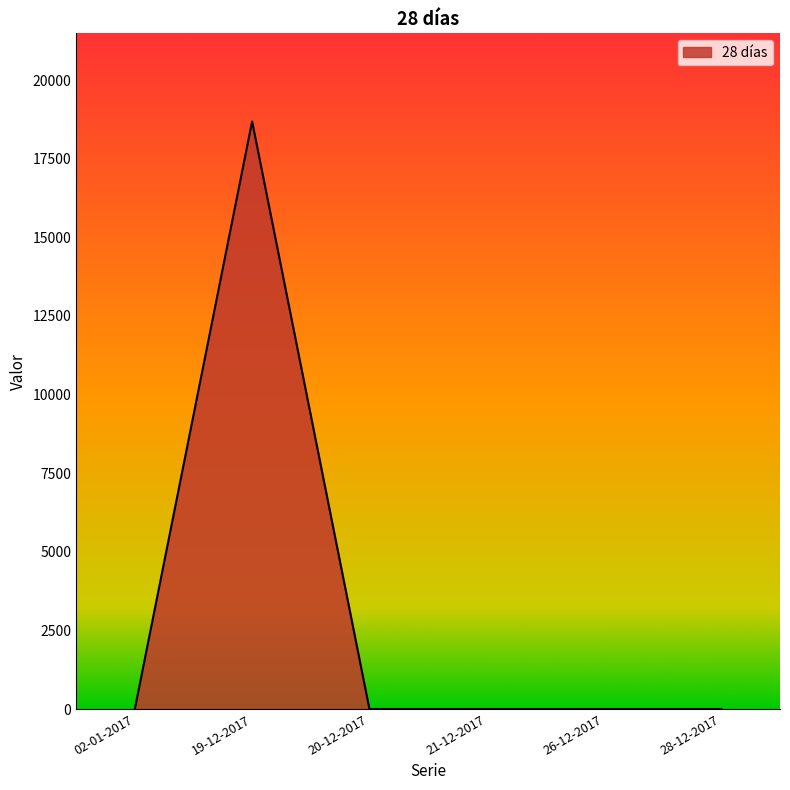

True or false: the data has more than 2 interior local peaks.

False